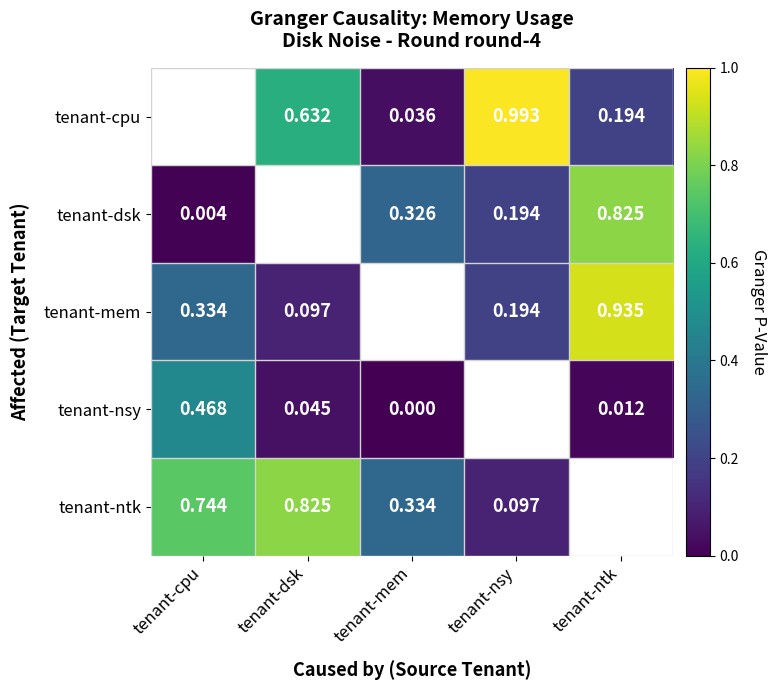

Which has a higher value, tenant-dsk or tenant-mem?

tenant-dsk